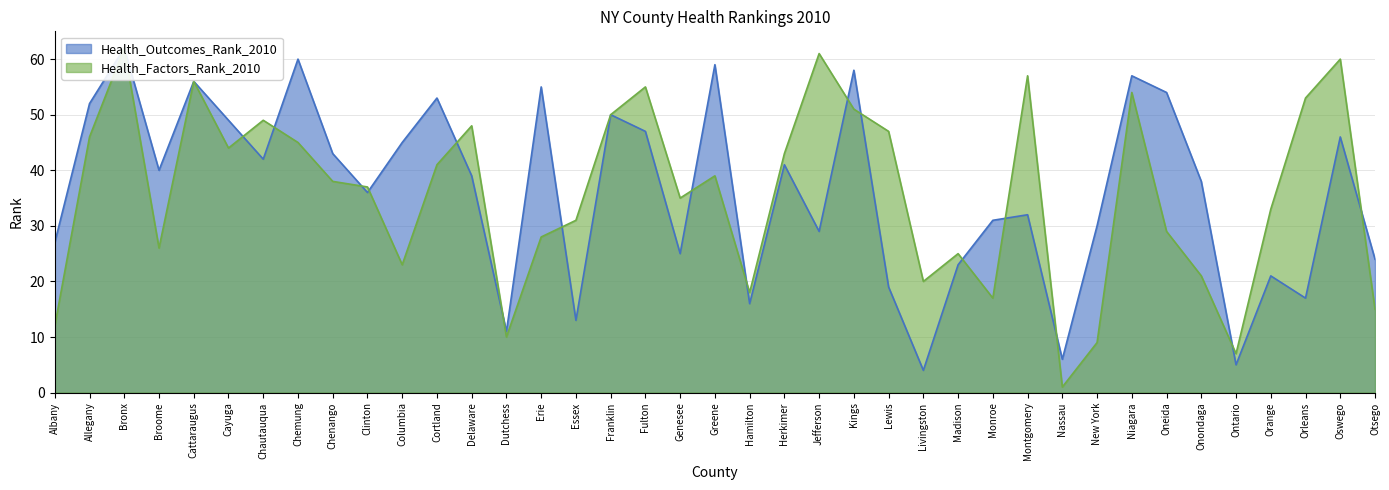

Is it true that Health_Factors_Rank_2010 equals 33 at Madison?

False